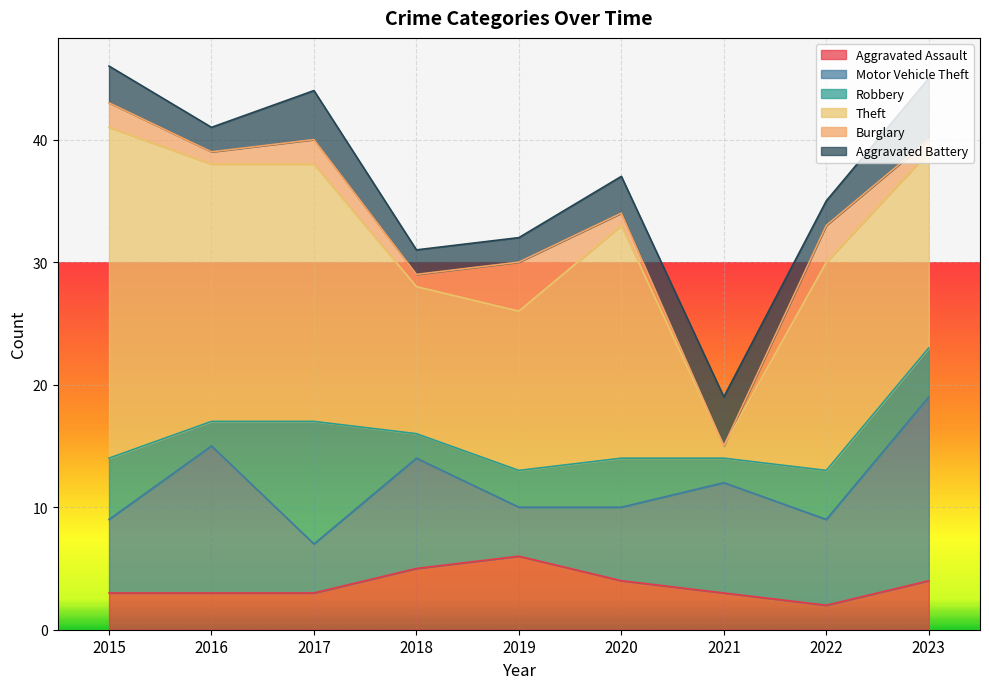

At which category does the chart reach its minimum across all series?

2021